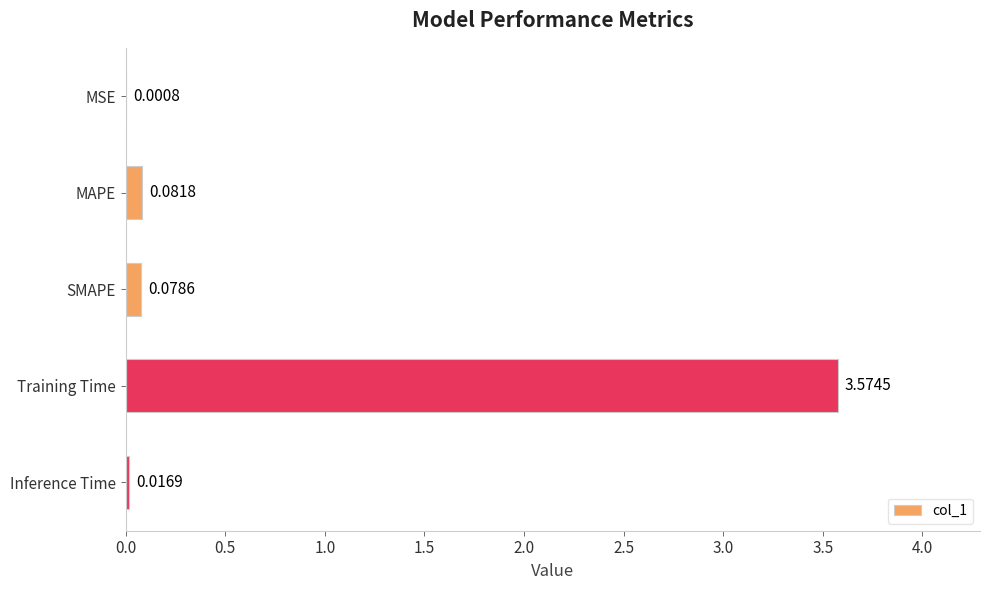

At which label is the value closest to 1?

MAPE